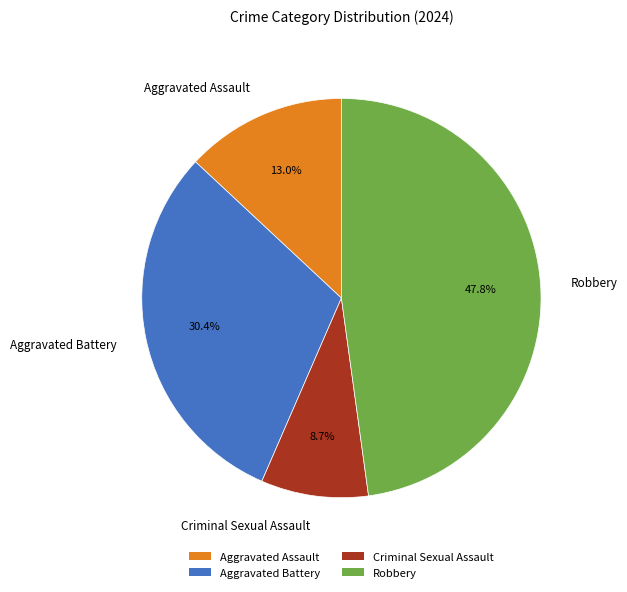

Is there any slice that represents more than half of the pie?

No